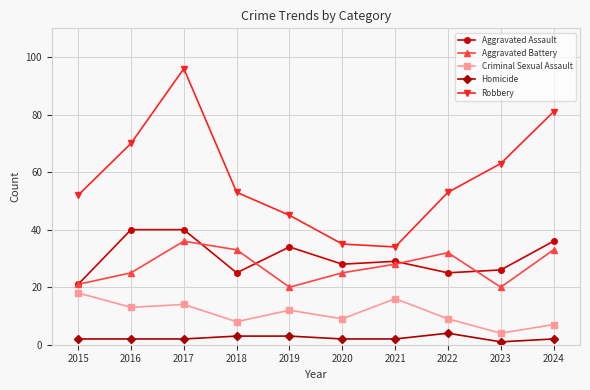

What value does the Criminal Sexual Assault series have at 2024, to the nearest 10?

10